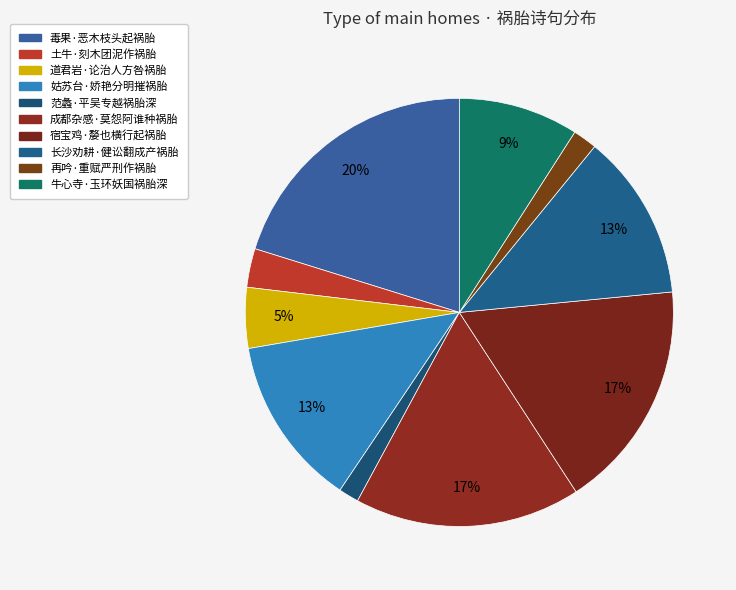

To the nearest percent, what percentage of the pie is 姑苏台·娇艳分明摧祸胎?

13%